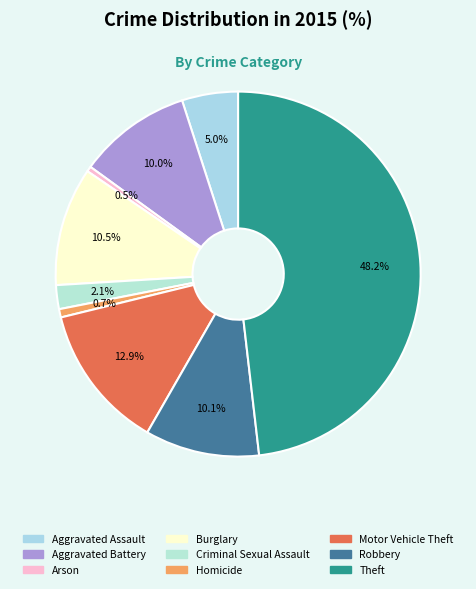

Which has a higher value, Homicide or Theft?

Theft